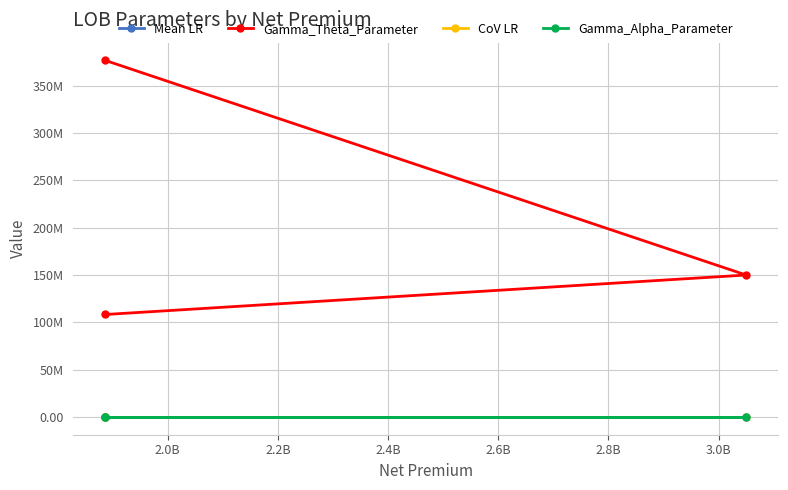

What is the difference between the Gamma_Theta_Parameter values at 2.2B and 2.0B?

41695290.0